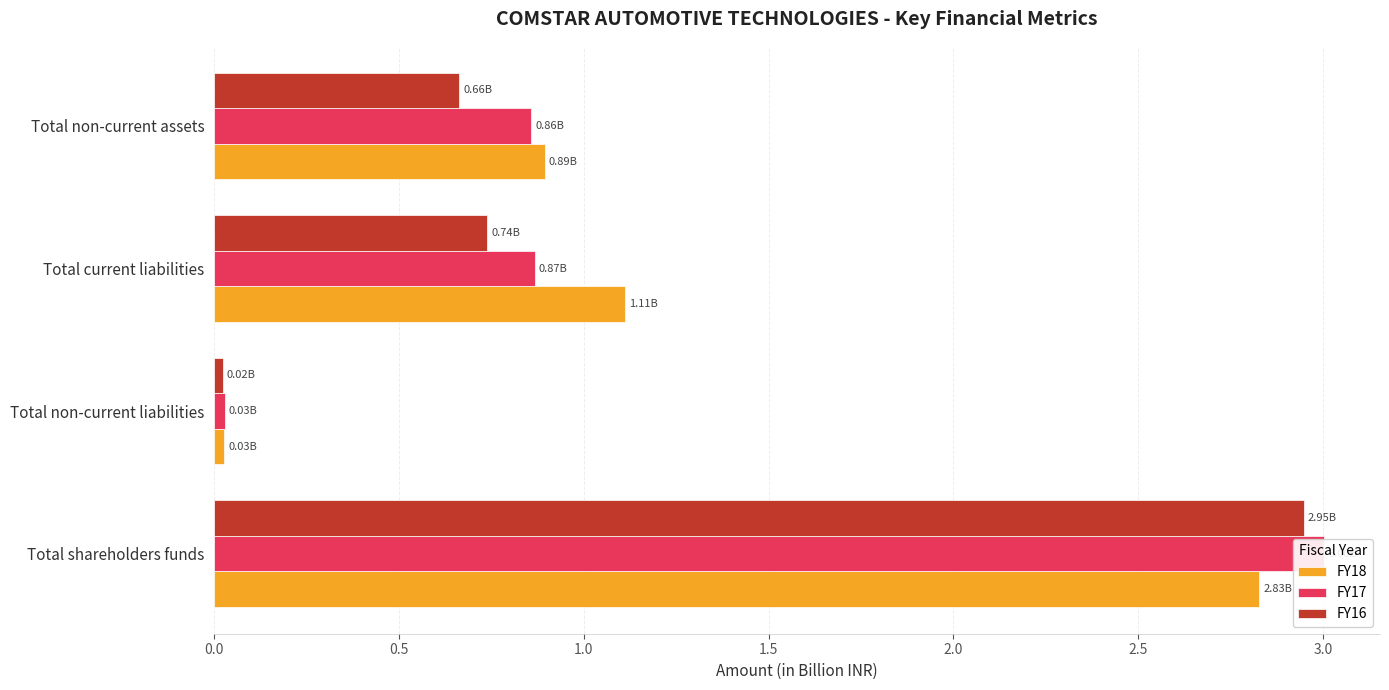

What is the average value of the FY17 series?

1.2